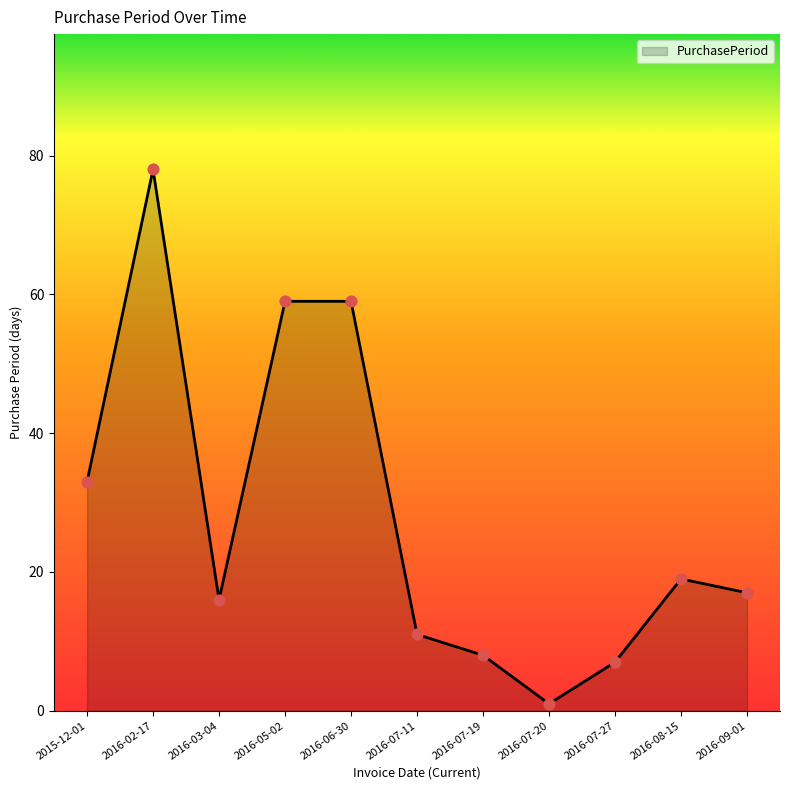

What is the change in value from 2016-03-04 to 2016-07-27?

-9